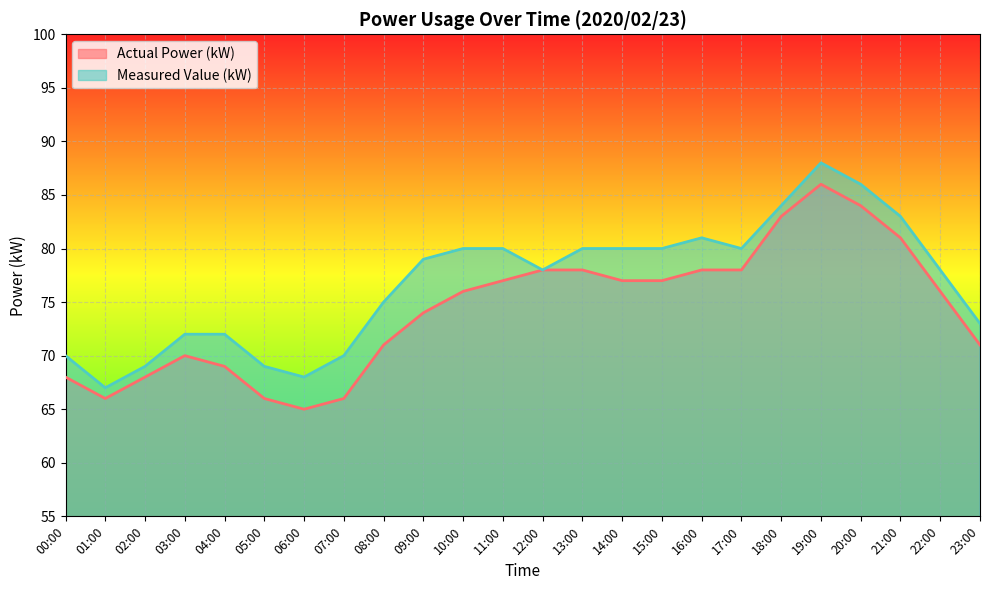

What is the minimum value for Measured Value (kW)?

67